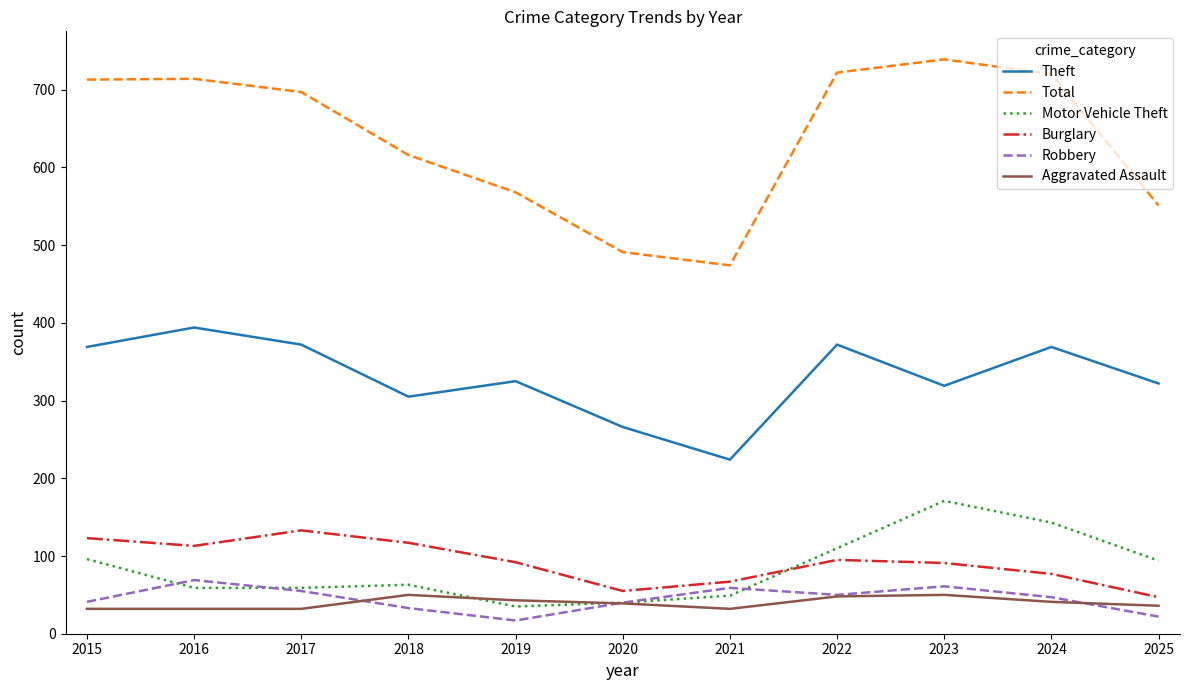

Where does the Burglary series first go above 92?

2015